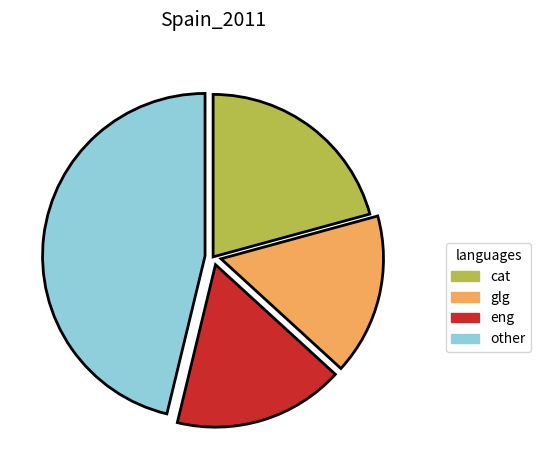

Is there a majority slice in this chart?

No